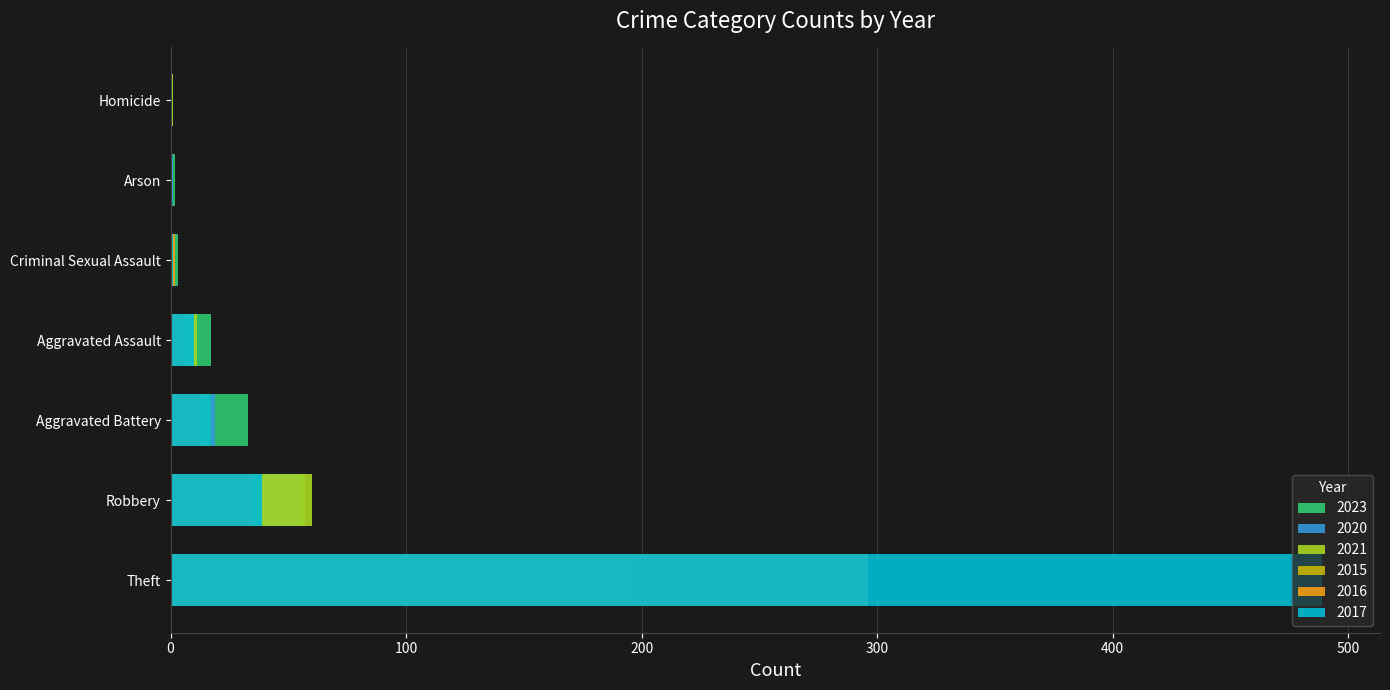

Which series has the largest range (max minus min)?

2017